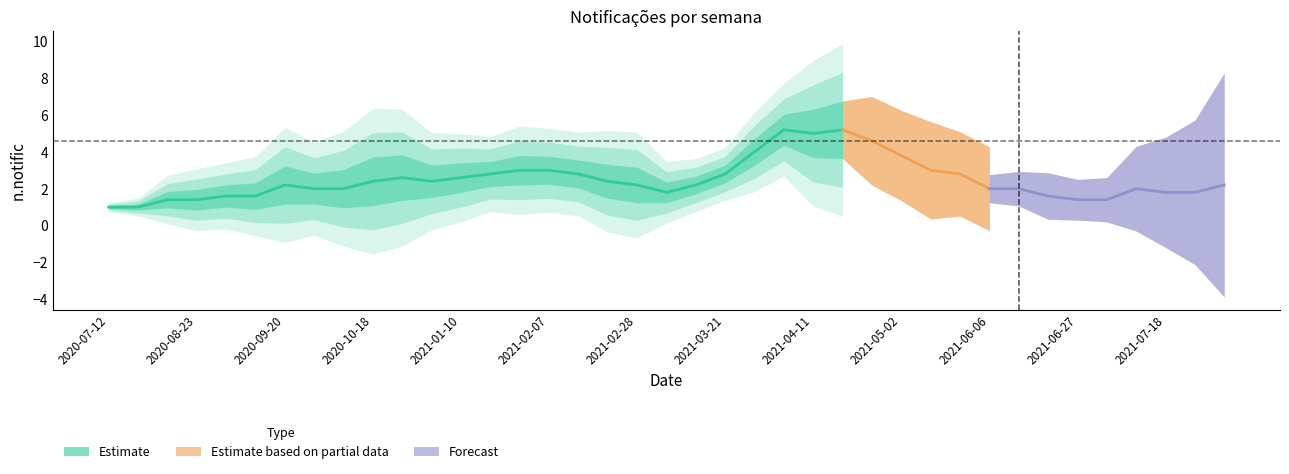

How many categories are shown in the chart?

39